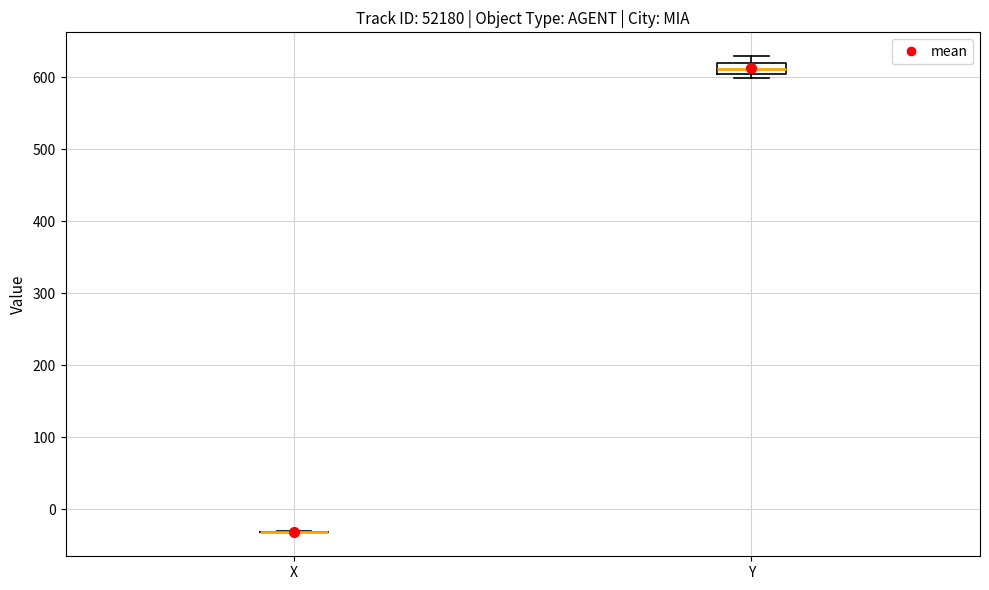

Reading left to right, transcribe this box plot: for each box, give where its median line is, the range the box spans, and where its two whiskers end, as read against the y-axis. The values are not printed on the chart, so give them approximately, as read against the axis.

X: box collapsed to a line at -30, whiskers -30 to -30
Y: median 610, box 600 to 620, whiskers 600 (just below the box's lower edge) to 630